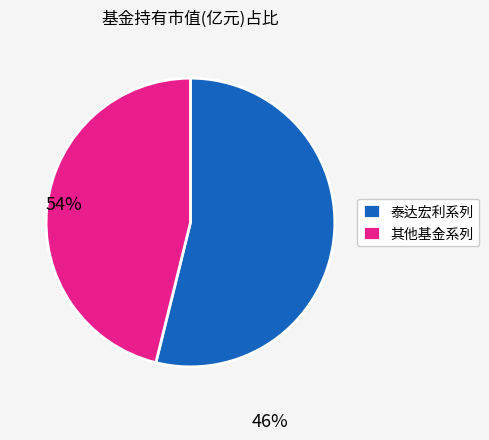

Rank the categories by value from lowest to highest.

其他基金系列, 泰达宏利系列